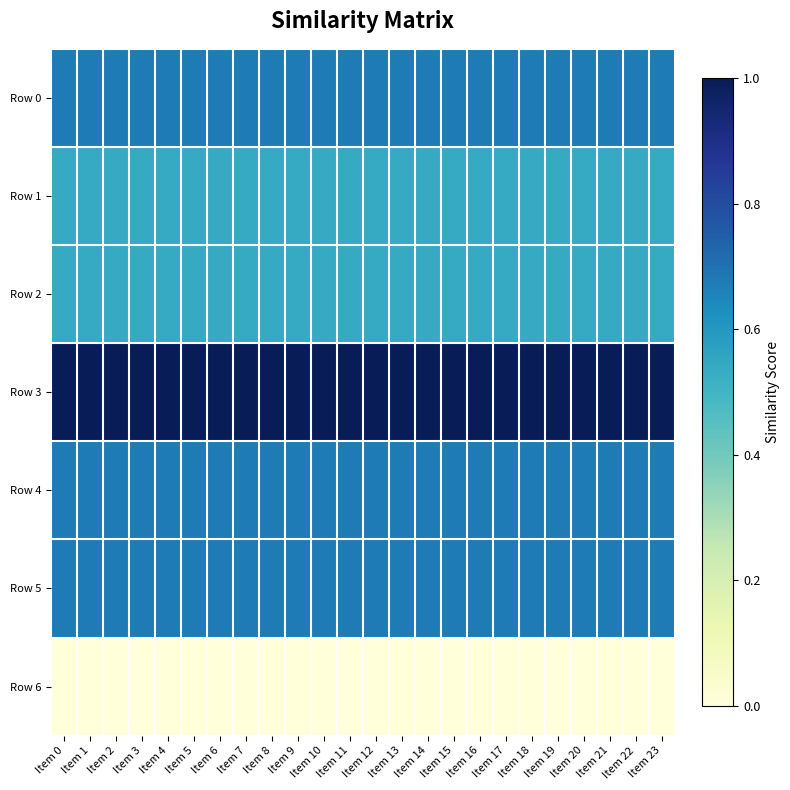

At Item 21, list the series in order from largest to smallest.

Row 3, Row 0, Row 4, Row 5, Row 1, Row 2, Row 6